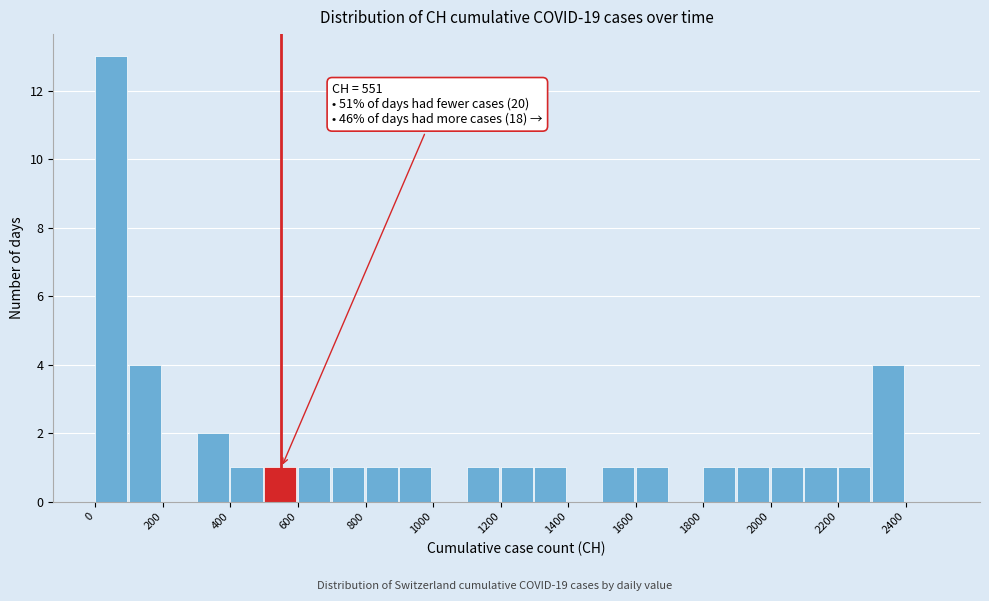

Which range on the x-axis has the tallest bar?

0 to 100